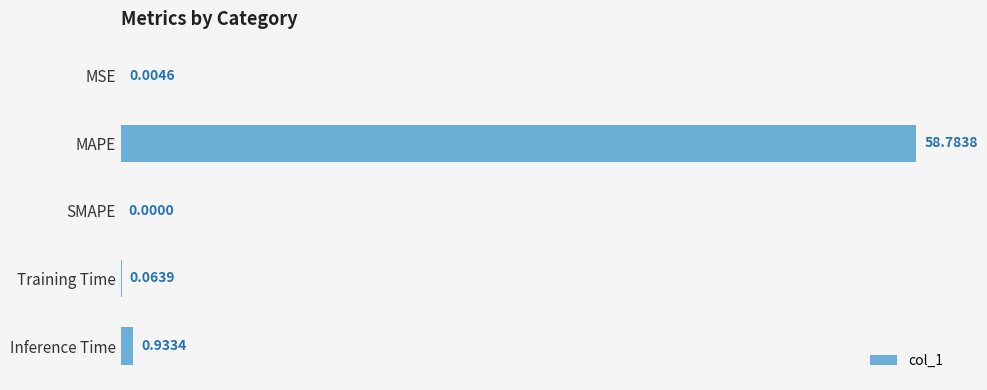

Are the bars horizontal?

Yes